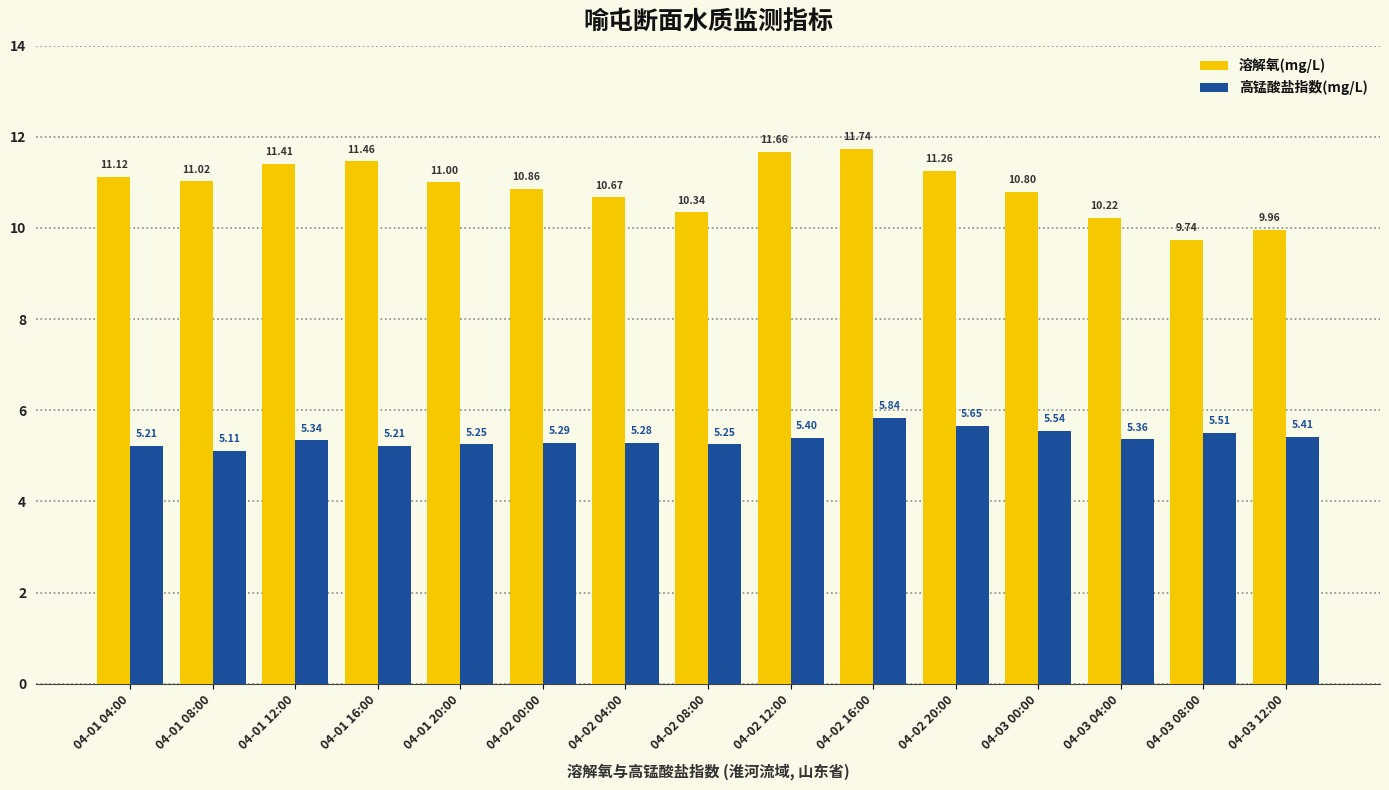

What is the approximate value of 溶解氧(mg/L) at 04-02 16:00?

11.7